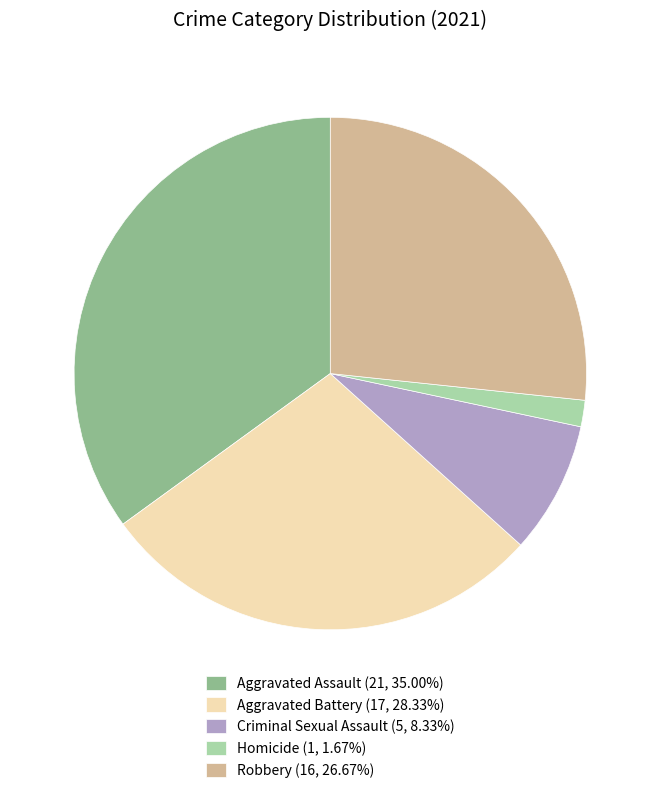

Is it true that Homicide is 2% of the pie?

True